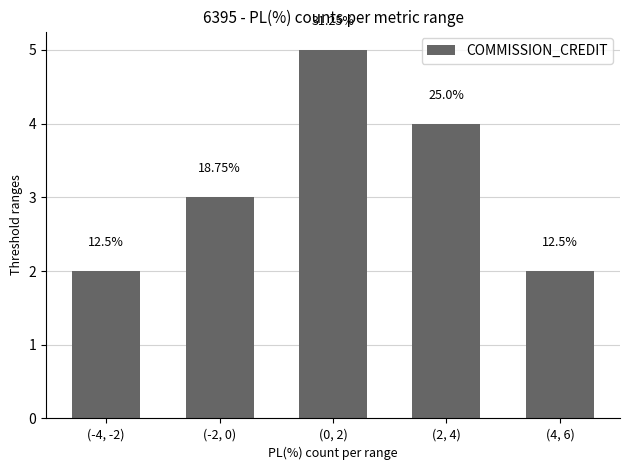

What is the change in value from (0, 2) to (2, 4)?

-1